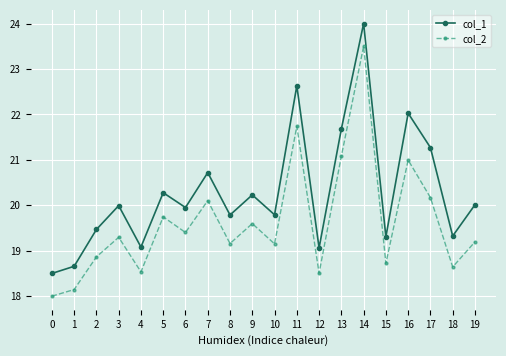

At which label does col_1 first exceed 19?

2